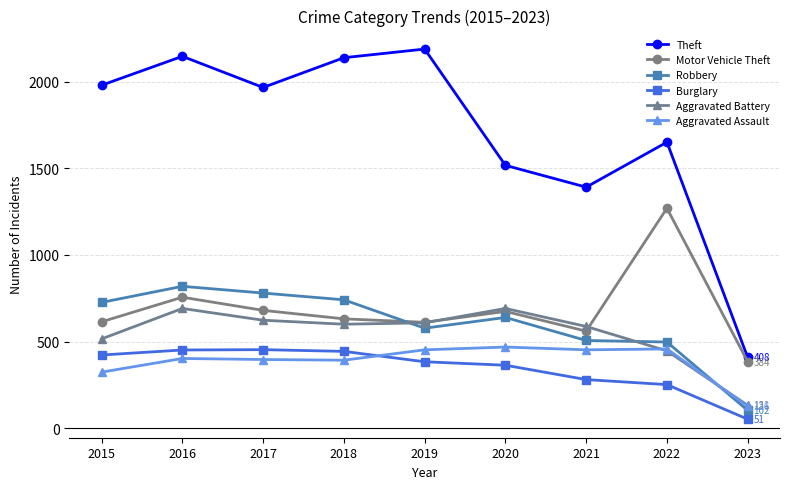

Where is the first local maximum for Theft?

2016